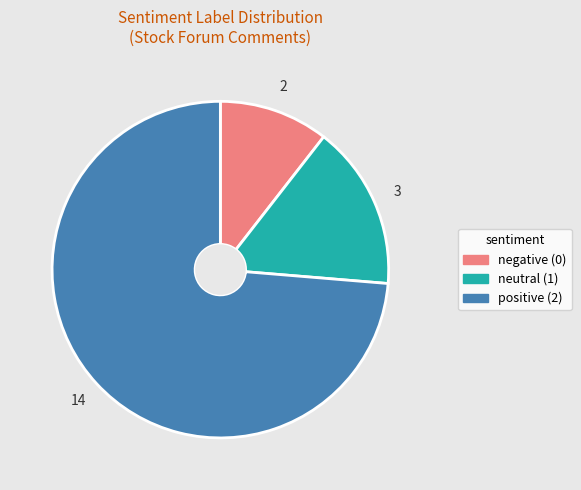

What is the majority slice?

positive (2)